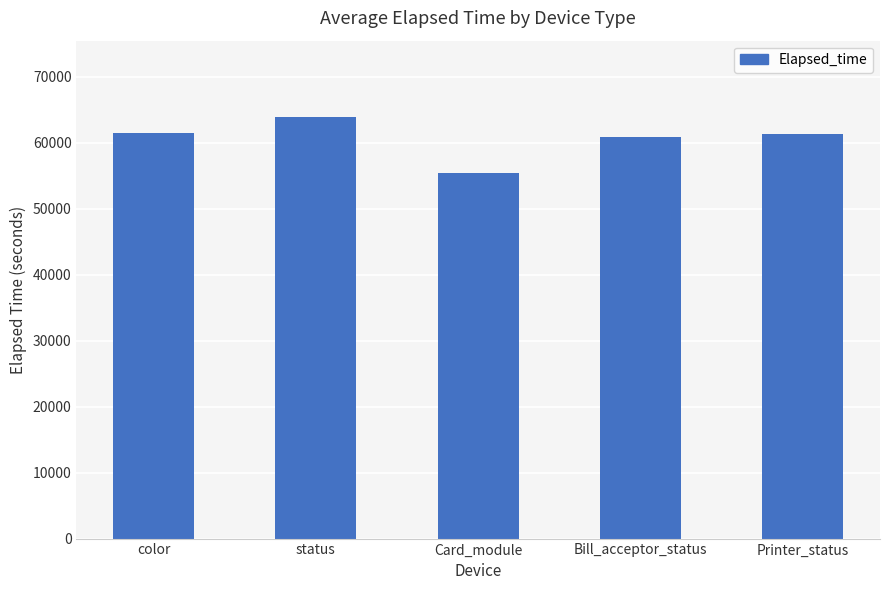

What is the average value?

60597